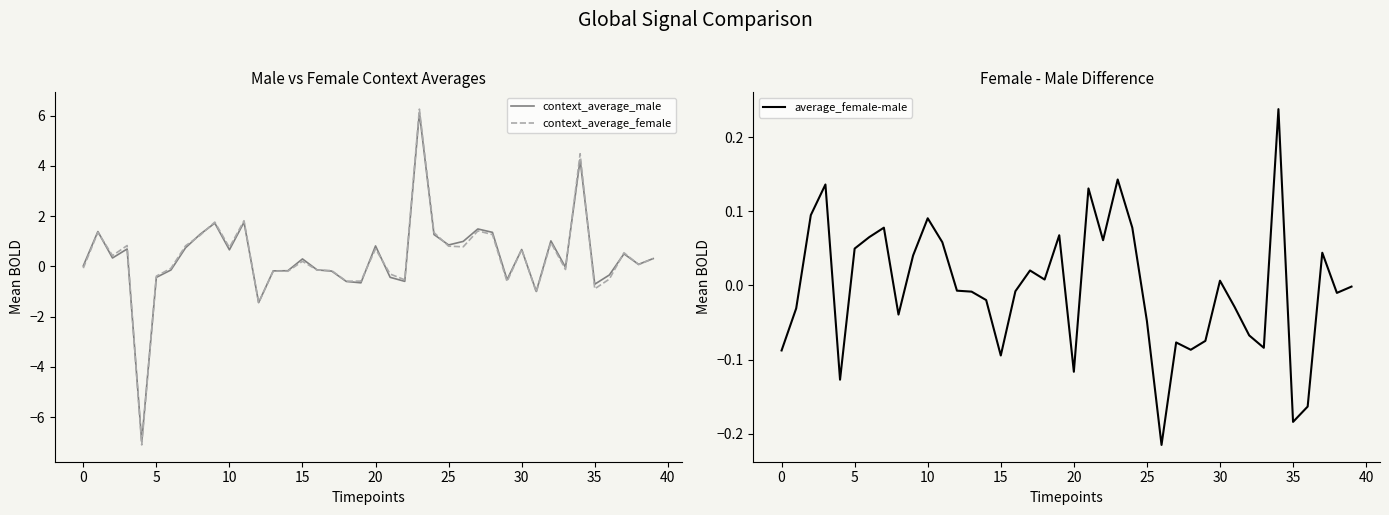

How many categories are shown in the chart?

40